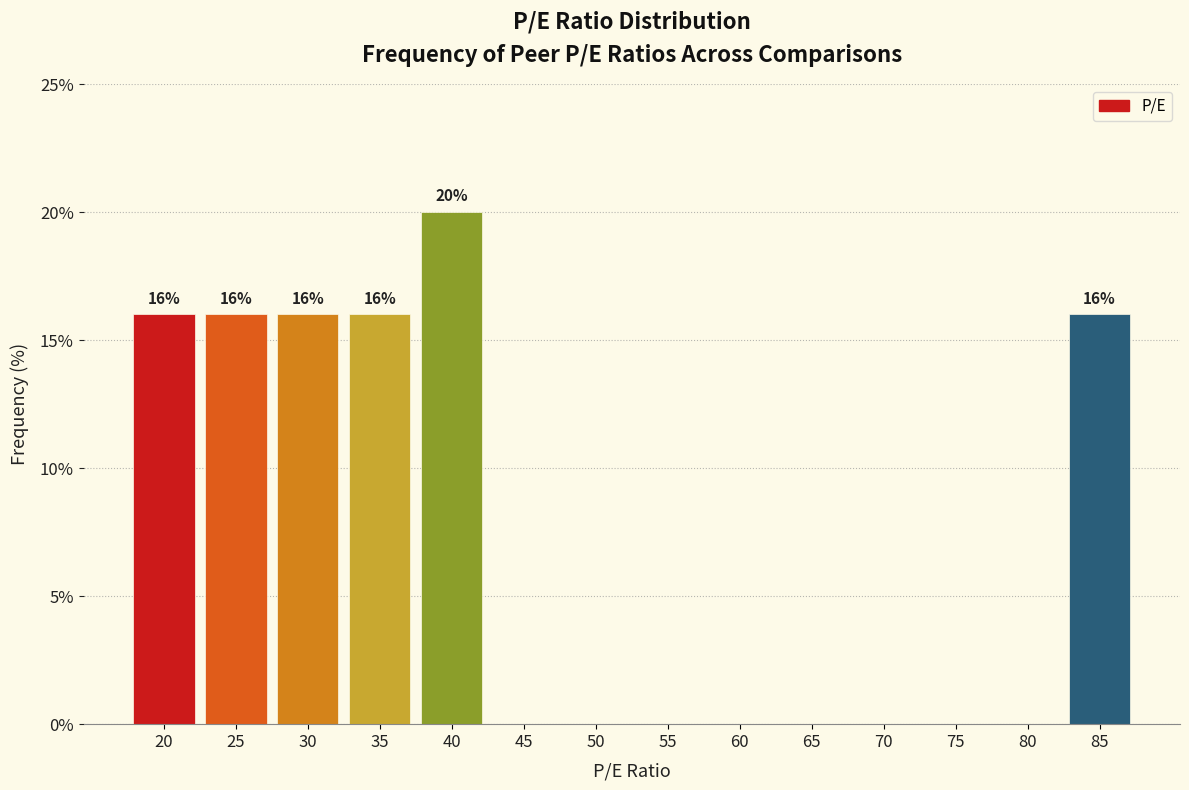

Reading right to left, what are all the values shown in this chart?

85=16	80=0	75=0	70=0	65=0	60=0	55=0	50=0	45=0	40=20	35=16	30=16	25=16	20=16